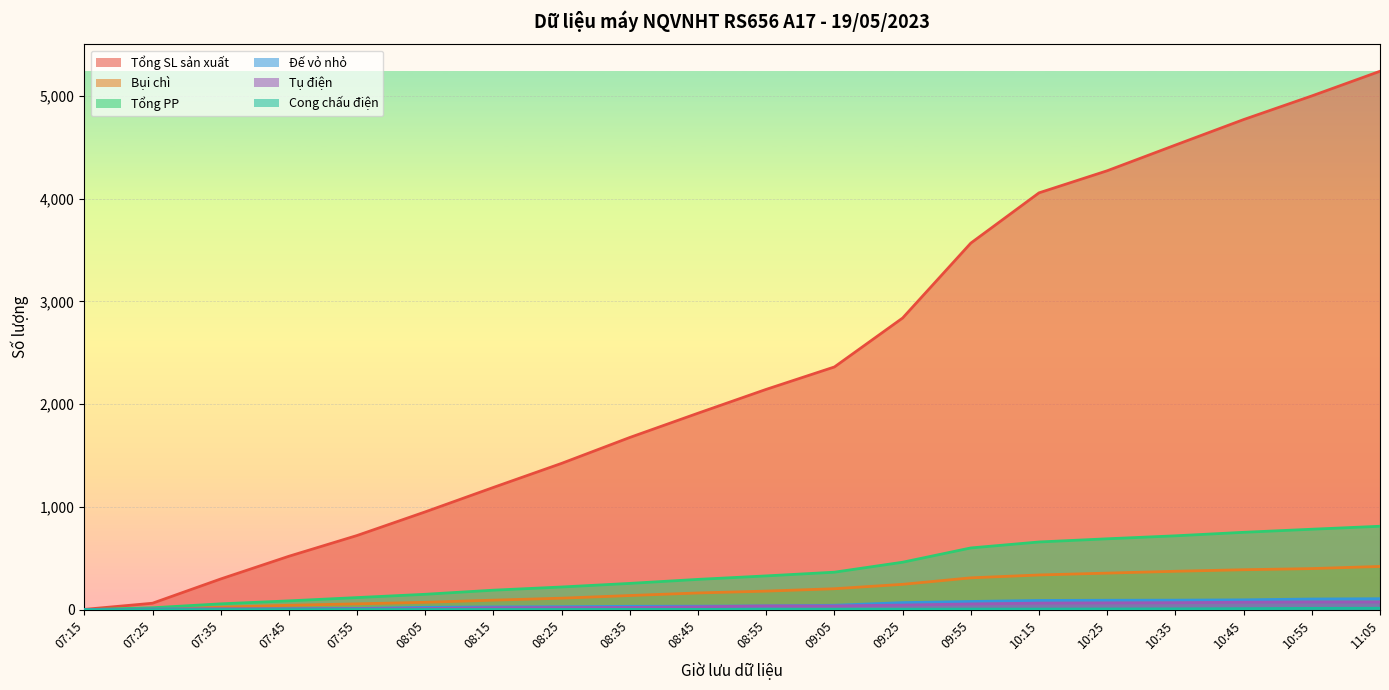

Reading left to right, extract all data points from this chart.

Tổng SL sản xuất: 07:15=3	07:25=63	07:35=299	07:45=520	07:55=722	08:05=952	08:15=1190	08:25=1424	08:35=1676	08:45=1912	08:55=2144	09:05=2362	09:25=2838	09:55=3567	10:15=4056	10:25=4271	10:35=4521	10:45=4769	10:55=4999	11:05=5239
Bụi chì: 07:15=0	07:25=4	07:35=24	07:45=43	07:55=57	08:05=72	08:15=93	08:25=112	08:35=138	08:45=163	08:55=181	09:05=204	09:25=247	09:55=310	10:15=338	10:25=356	10:35=374	10:45=389	10:55=400	11:05=421
Tổng PP: 07:15=0	07:25=19	07:35=57	07:45=86	07:55=118	08:05=150	08:15=190	08:25=221	08:35=256	08:45=295	08:55=329	09:05=365	09:25=462	09:55=601	10:15=659	10:25=690	10:35=719	10:45=753	10:55=783	11:05=812
Đế vỏ nhỏ: 07:15=0	07:25=6	07:35=7	07:45=8	07:55=12	08:05=23	08:15=27	08:25=29	08:35=33	08:45=34	08:55=37	09:05=43	09:25=69	09:55=80	10:15=90	10:25=92	10:35=93	10:45=96	10:55=104	11:05=107
Tụ điện: 07:15=0	07:25=5	07:35=7	07:45=7	07:55=9	08:05=11	08:15=19	08:25=21	08:35=22	08:45=28	08:55=37	09:05=37	09:25=45	09:55=56	10:15=64	10:25=66	10:35=68	10:45=73	10:55=75	11:05=75
Cong chấu điện: 07:15=0	07:25=0	07:35=1	07:45=1	07:55=2	08:05=2	08:15=2	08:25=2	08:35=3	08:45=3	08:55=4	09:05=4	09:25=4	09:55=6	10:15=6	10:25=7	10:35=8	10:45=10	10:55=13	11:05=14